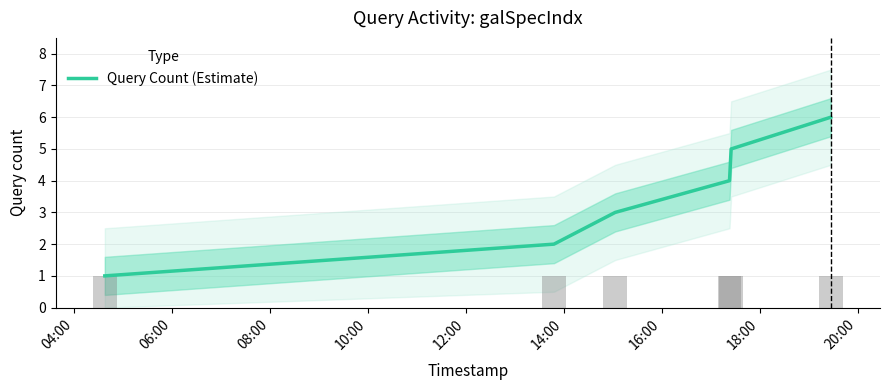

What is the difference between the maximum and second lowest values?

4